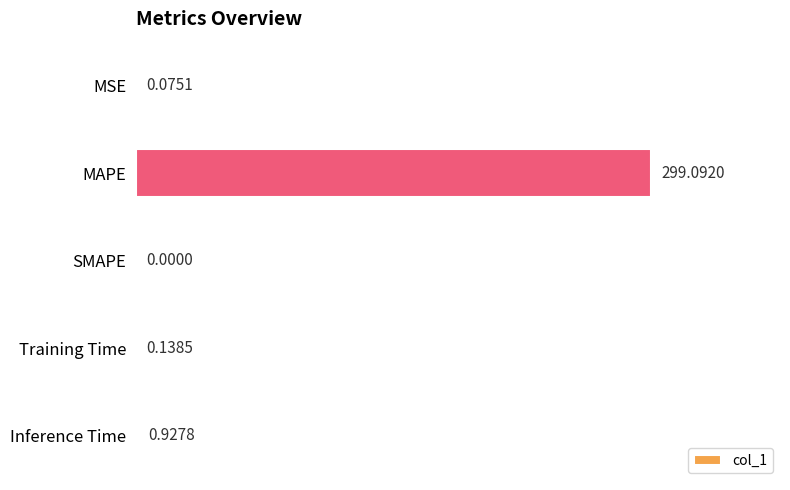

What is the sum of the values at Inference Time and MAPE?

300.0